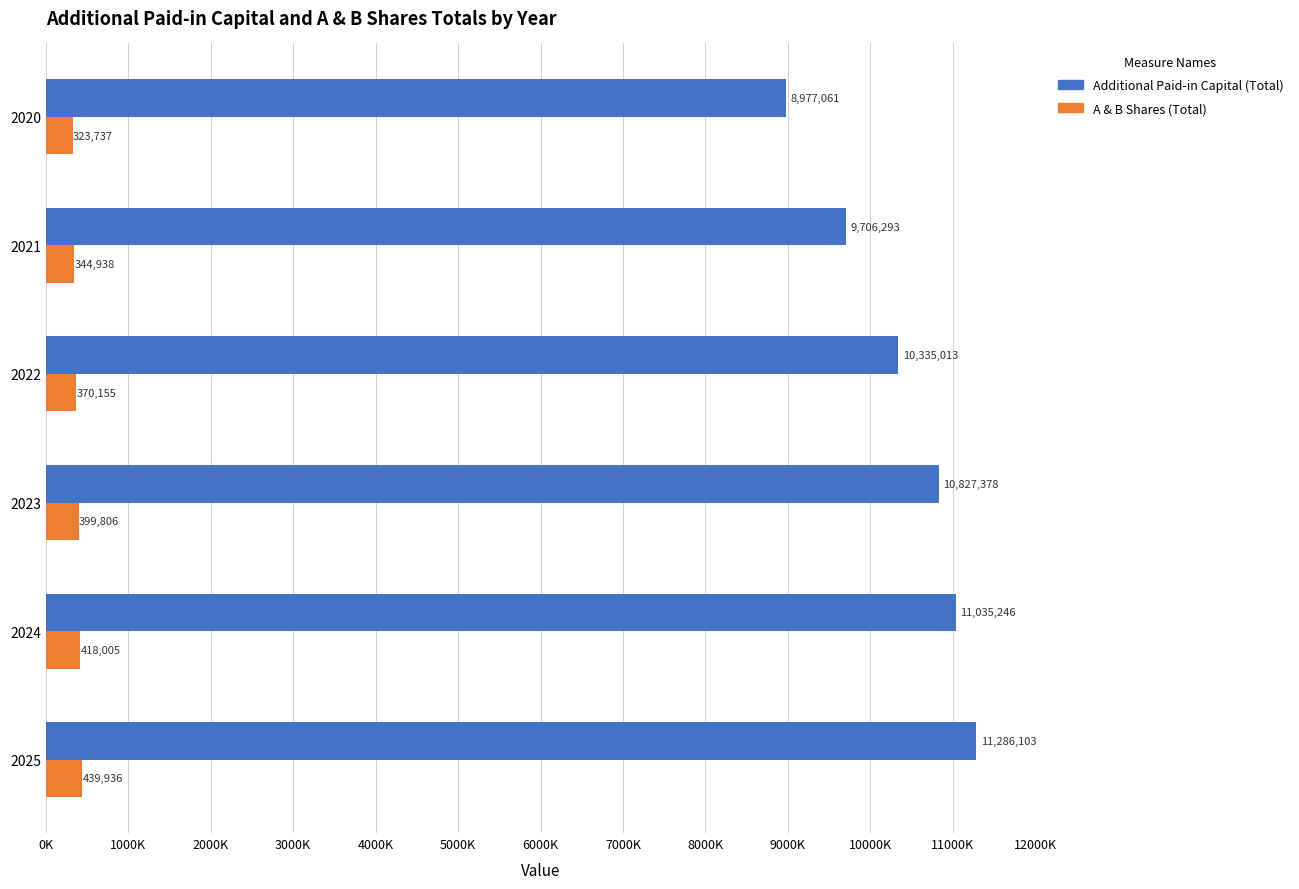

What is the smallest value displayed?

323737